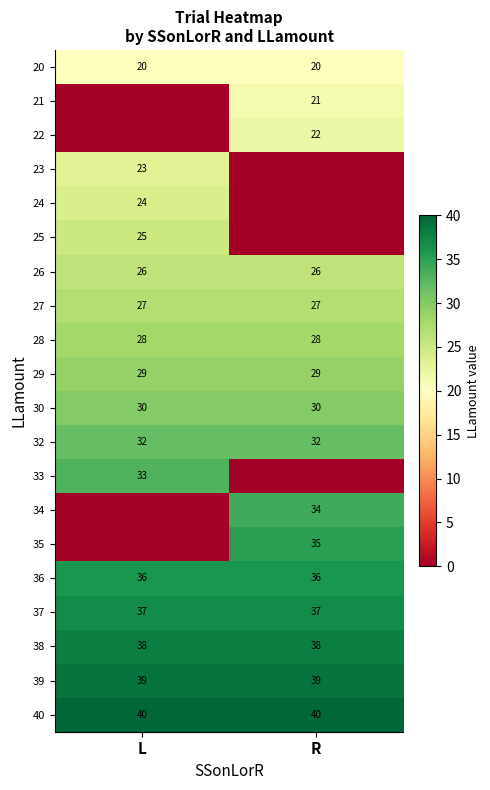

What value does the 27 series have at R?

27